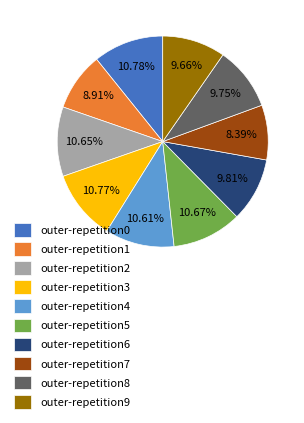

To the nearest percent, what is the difference between the outer-repetition9 and outer-repetition0 slice percentages?

1%